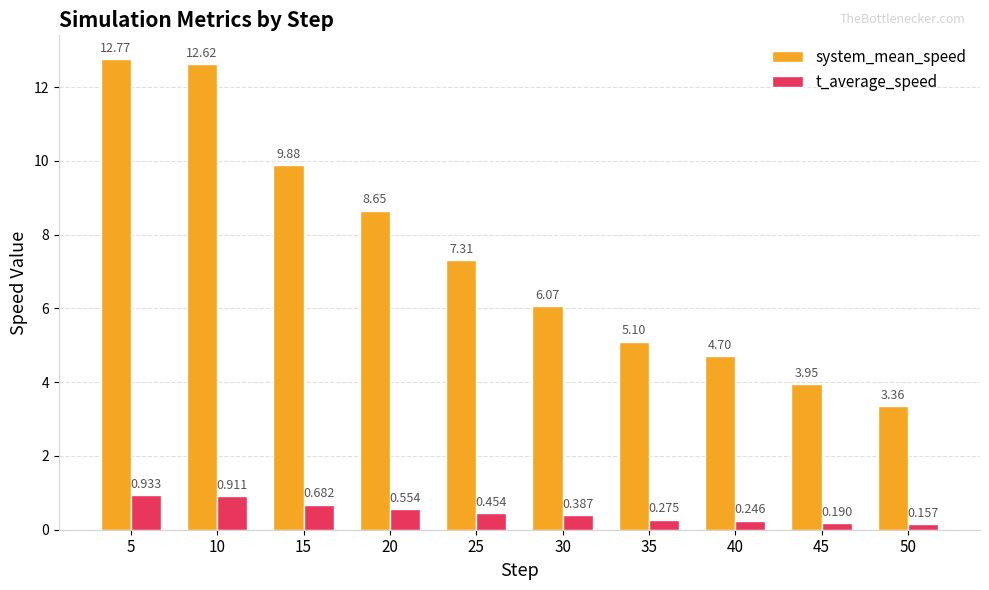

Which series has the largest range (max minus min)?

system_mean_speed